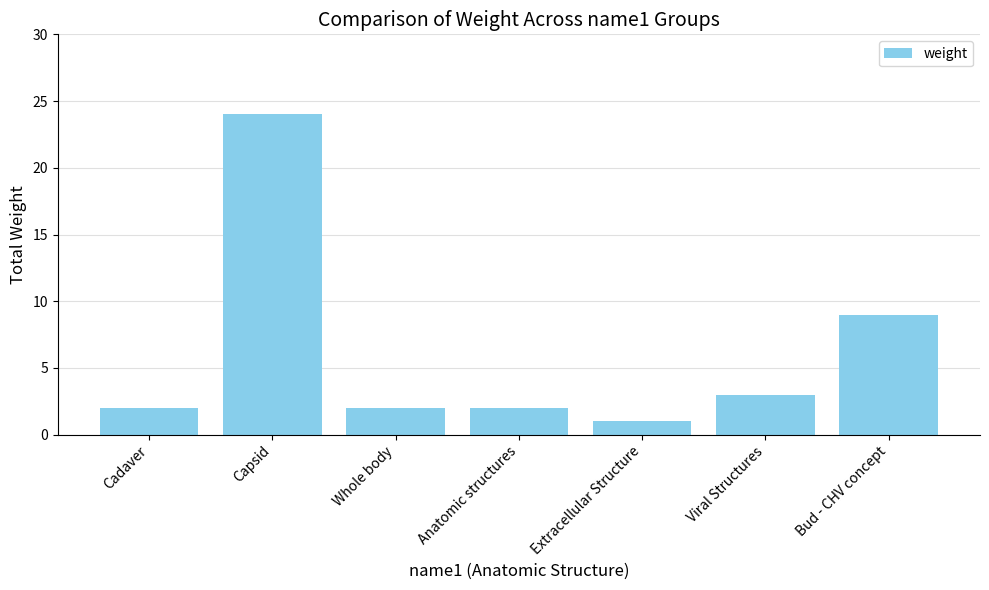

Reading left to right, transcribe all the data shown in this chart.

2	24	2	2	1	3	9